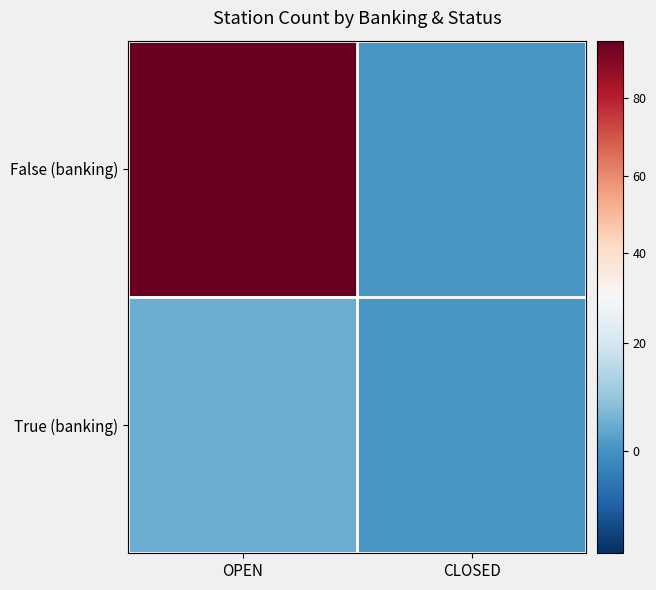

Reading right to left, extract all data points from this chart.

False (banking): CLOSED=1	OPEN=95
True (banking): CLOSED=1	OPEN=5